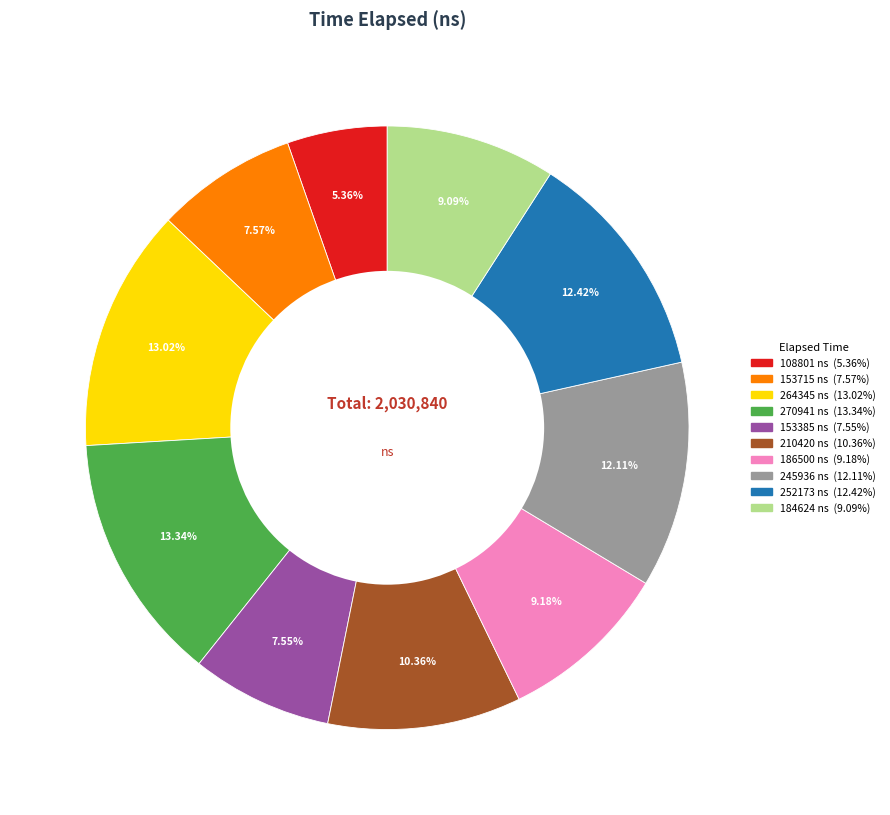

To the nearest percent, what is the difference between the largest and smallest slice percentages?

8%